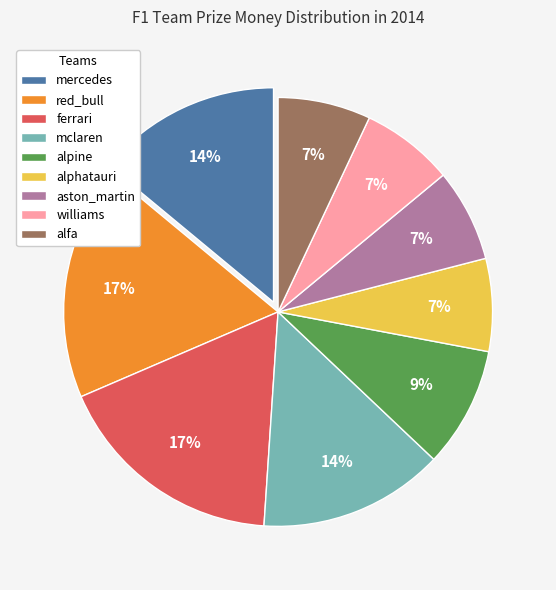

To the nearest percent, what percentage of the pie is williams?

7%